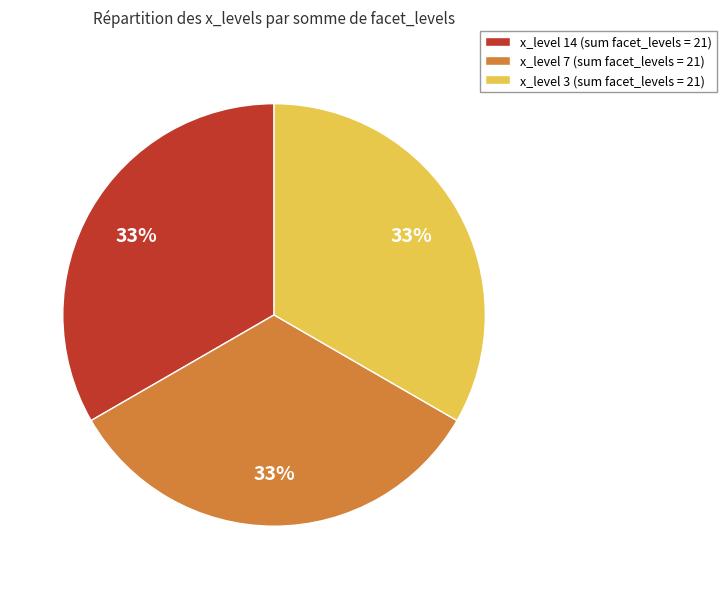

To the nearest percent, what percentage of the pie is x_level 7 (sum facet_levels = 21)?

33%